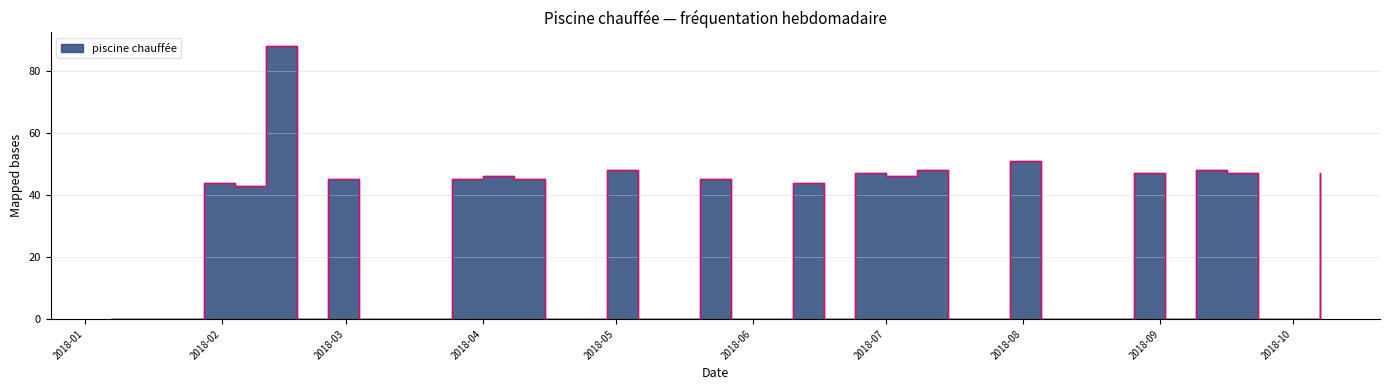

How many lines are shown in the chart?

1